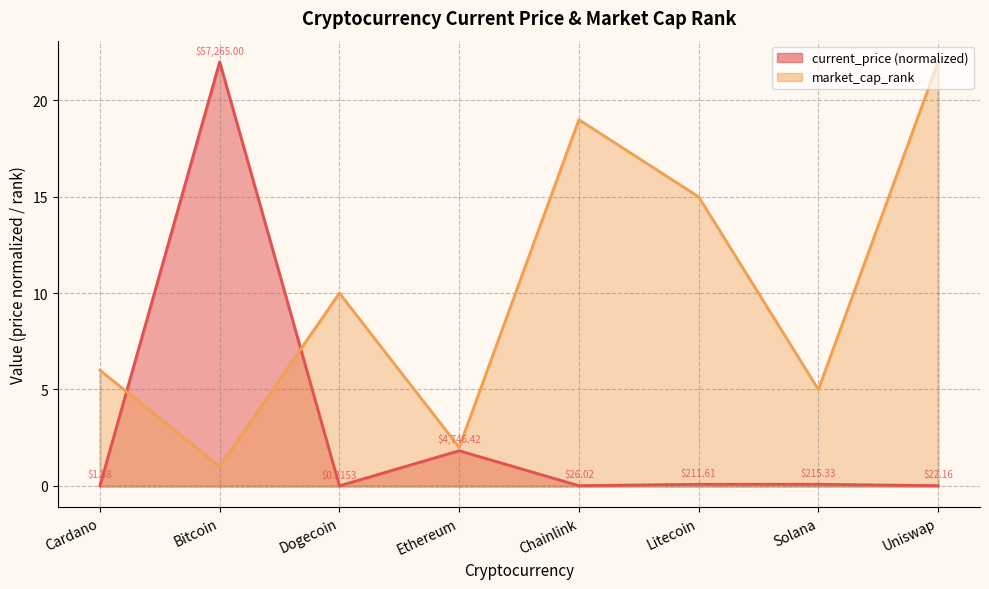

Where do market_cap_rank and current_price first cross each other?

Cardano and Bitcoin